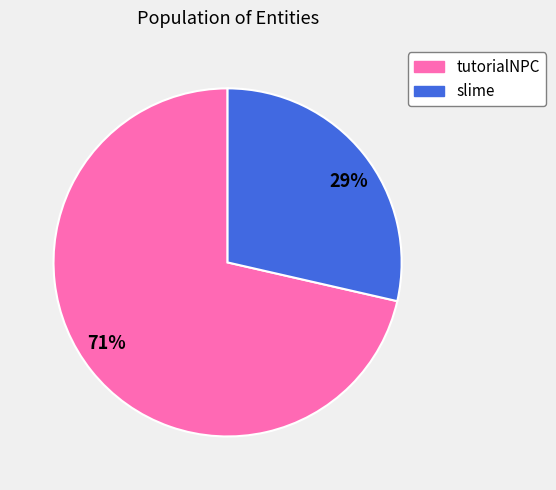

Rank the categories by value from highest to lowest.

tutorialNPC, slime